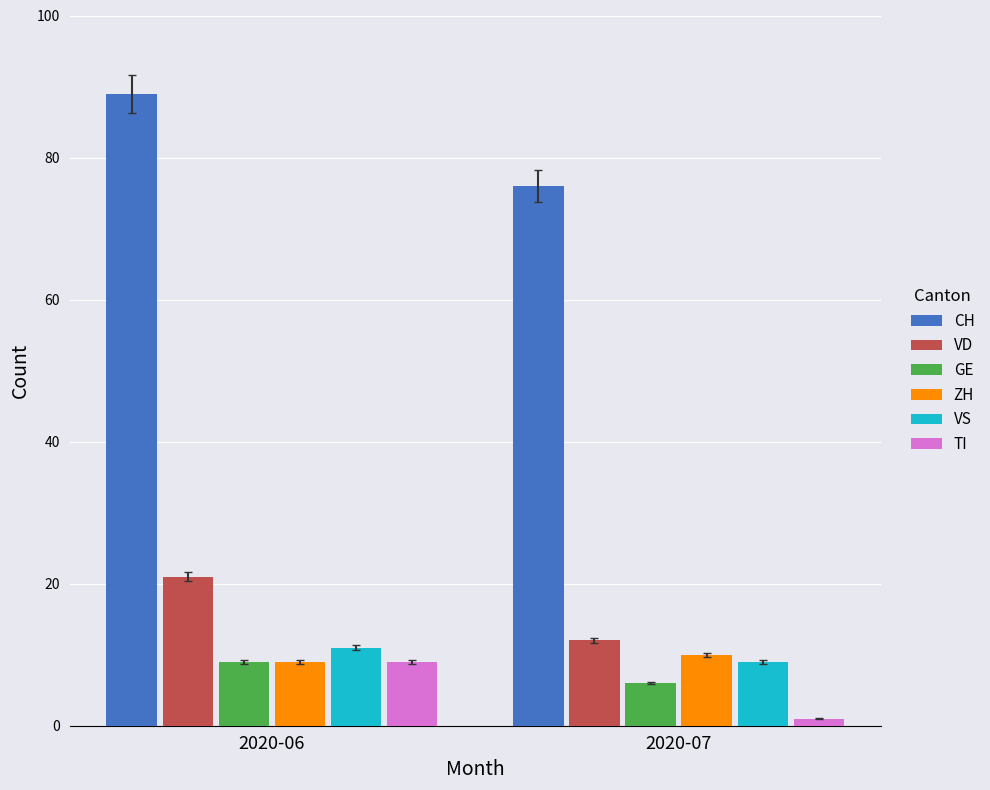

What is the value of the GE bar at the 2nd from the left?

6